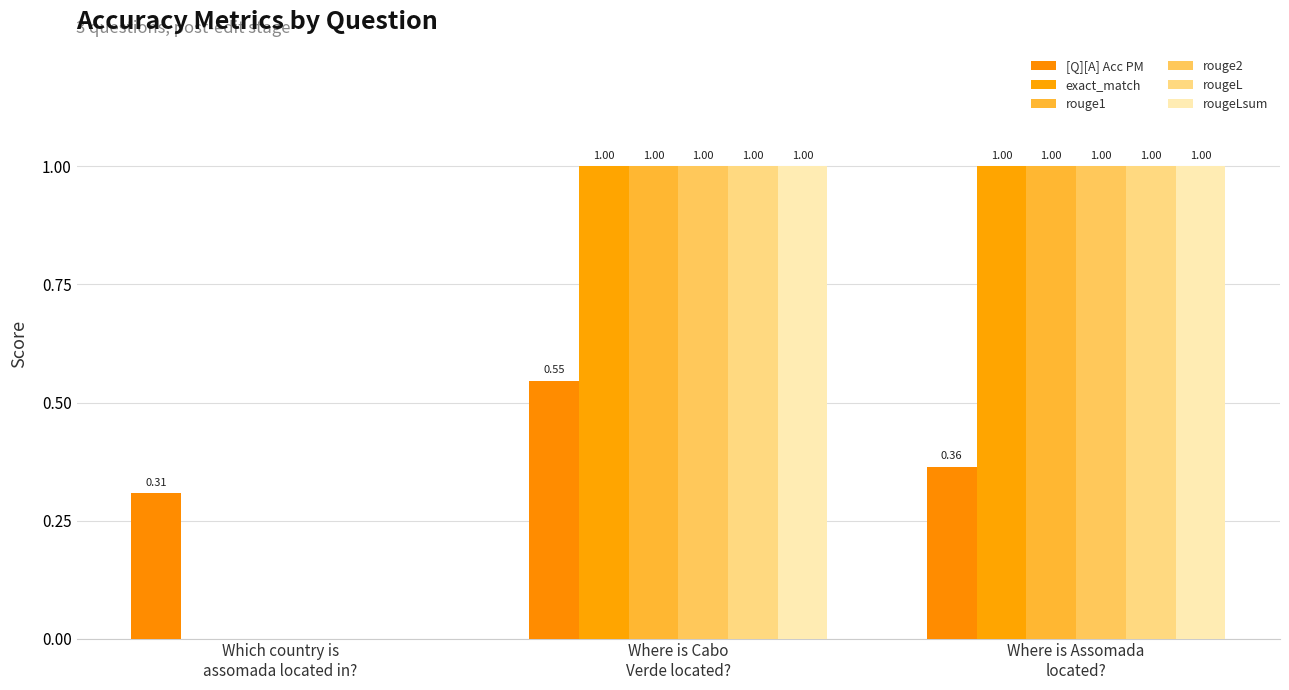

How many positive values does the exact_match series have?

2